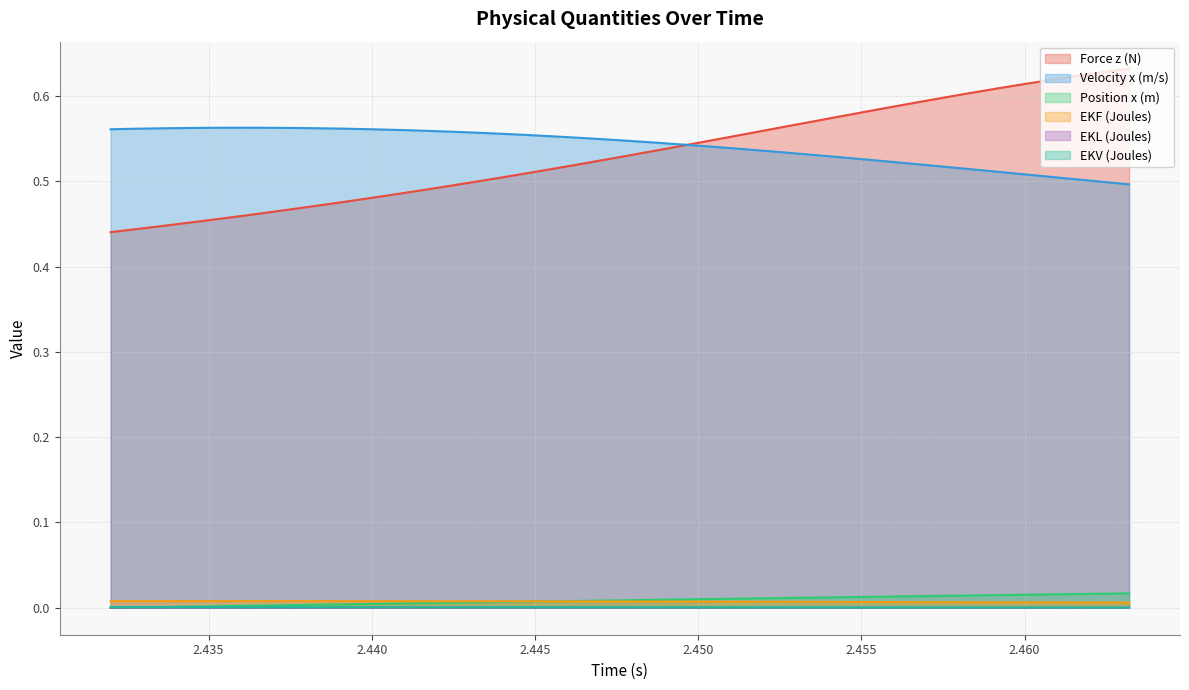

How many categories are shown in the chart?

40